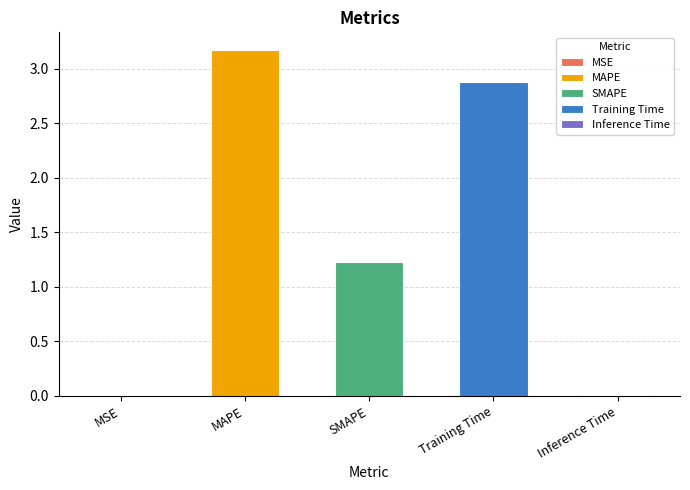

True or false: the data shows 3.2 at MAPE.

True